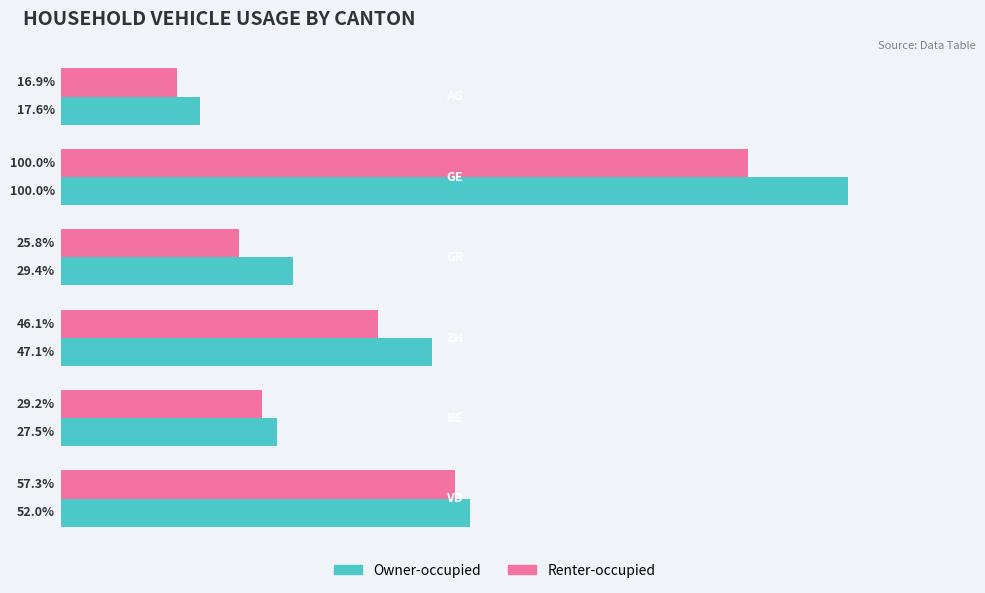

What are all the series names shown in the legend?

Owner-occupied, Renter-occupied